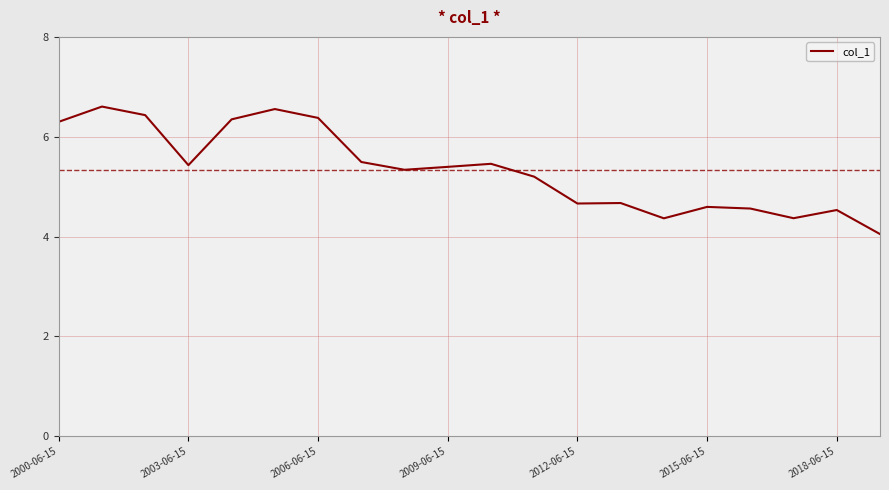

What is the minimum value shown in the chart?

4.1